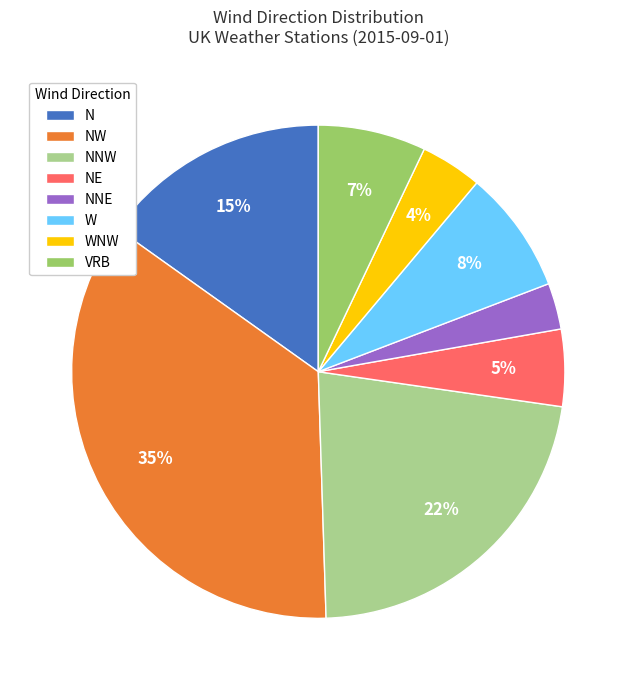

Does any single category account for the majority?

No